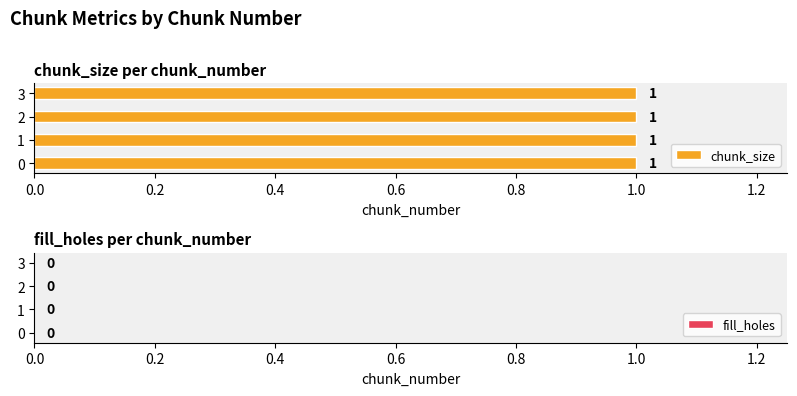

Reading left to right, extract all data points from this chart.

chunk_size: 1	1	1	1
fill_holes: 0	0	0	0